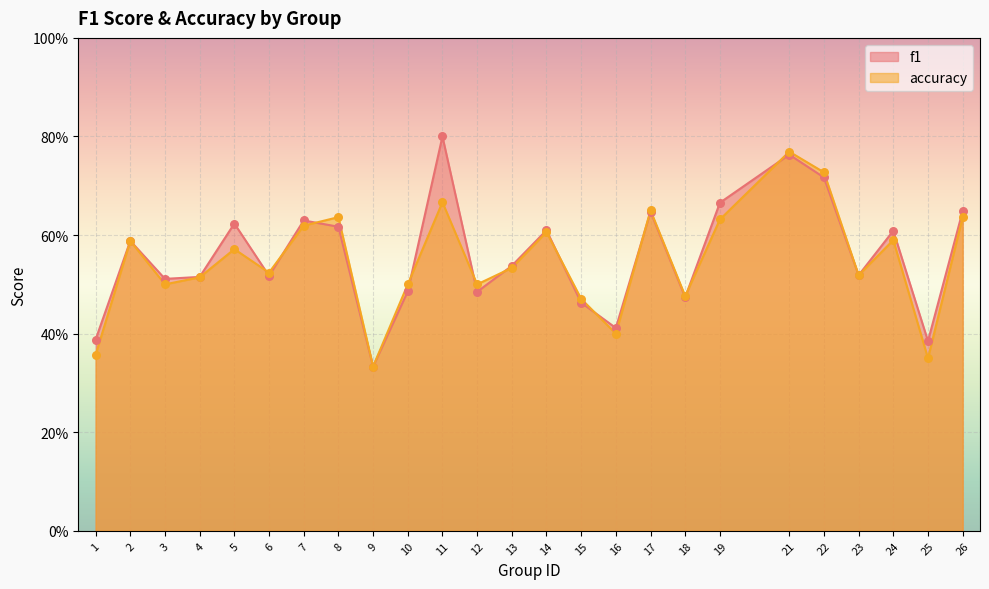

Is the value of f1 at 25 greater than the value of accuracy at 11?

No